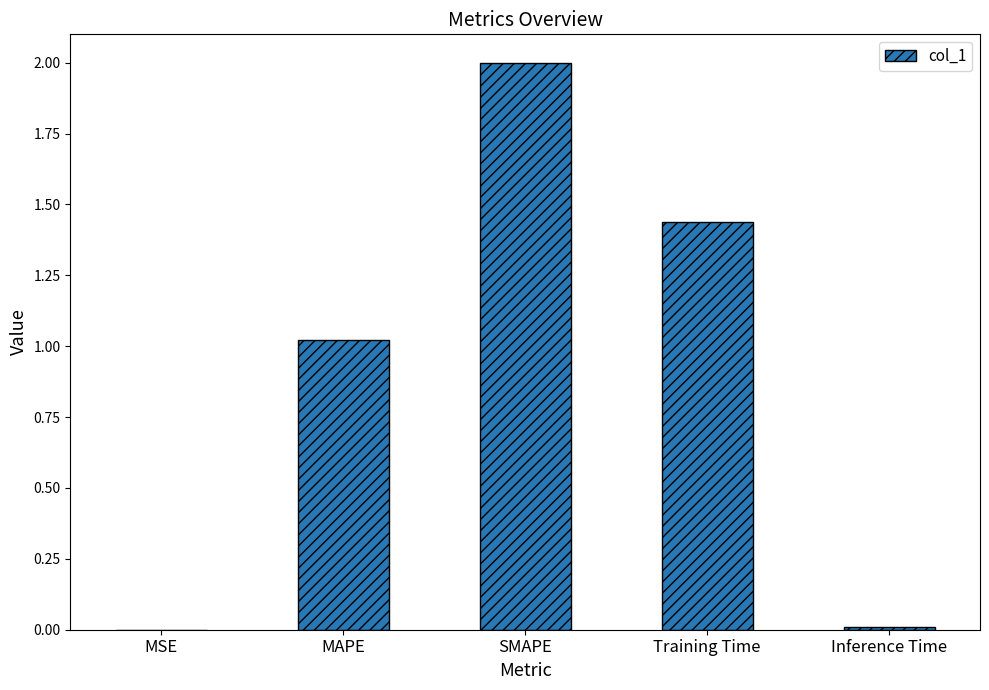

True or false: the data shows 1.0 at MAPE.

True